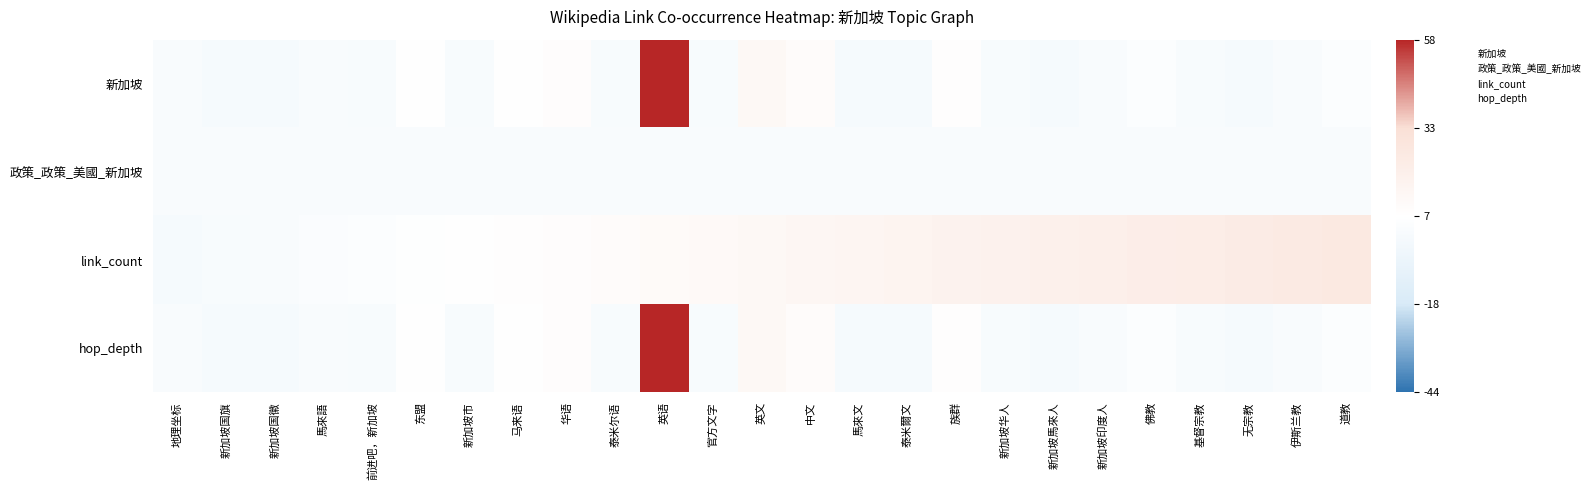

Between 泰米尔语 and 伊斯兰教, which series saw the biggest shift?

link_count